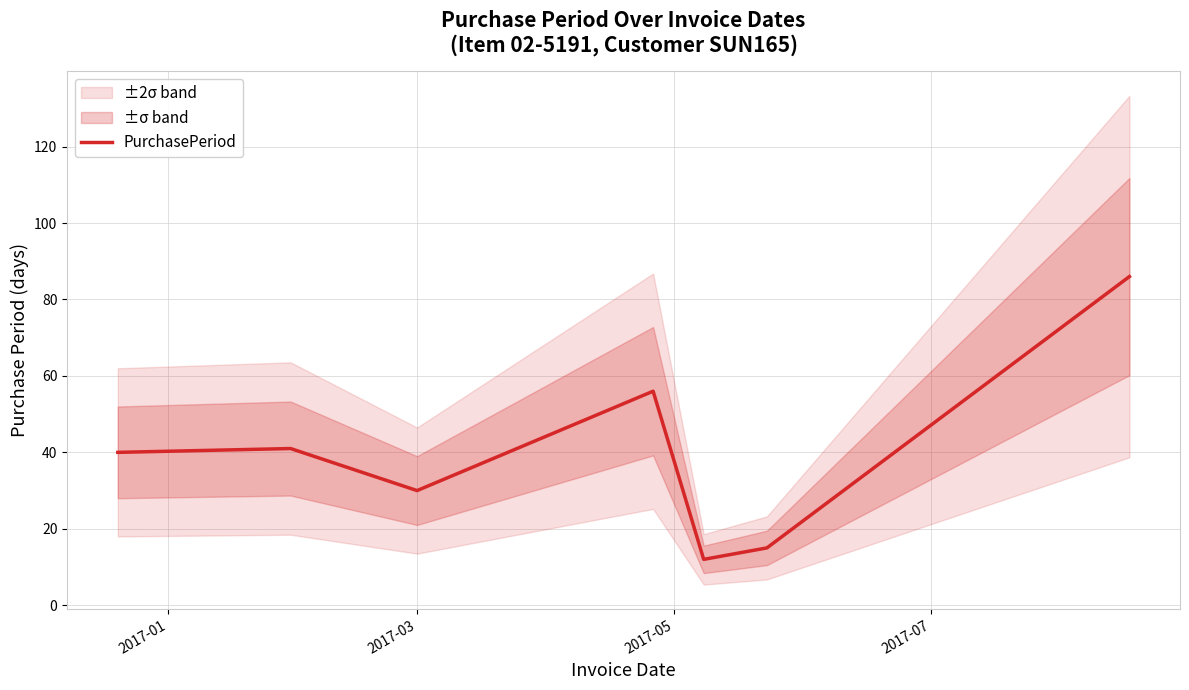

How many values are below 40?

3